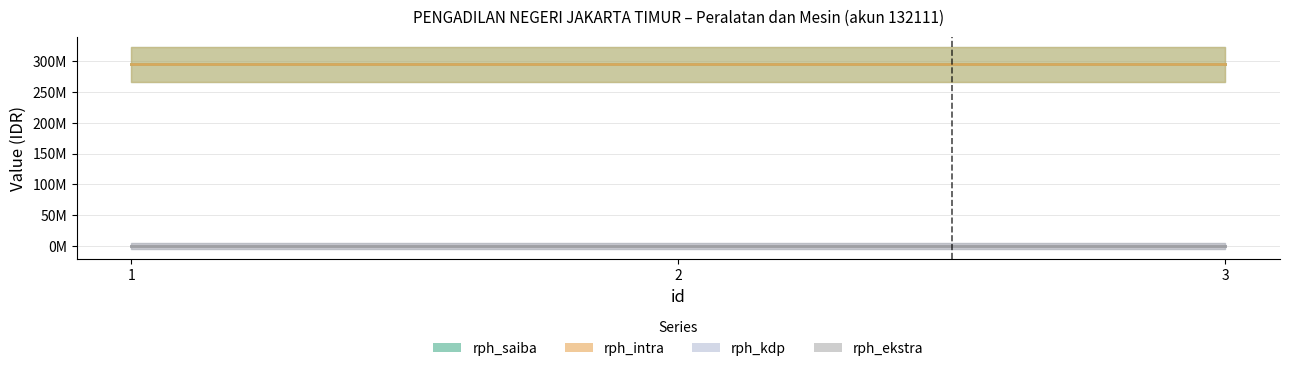

How many data points does each series have?

3